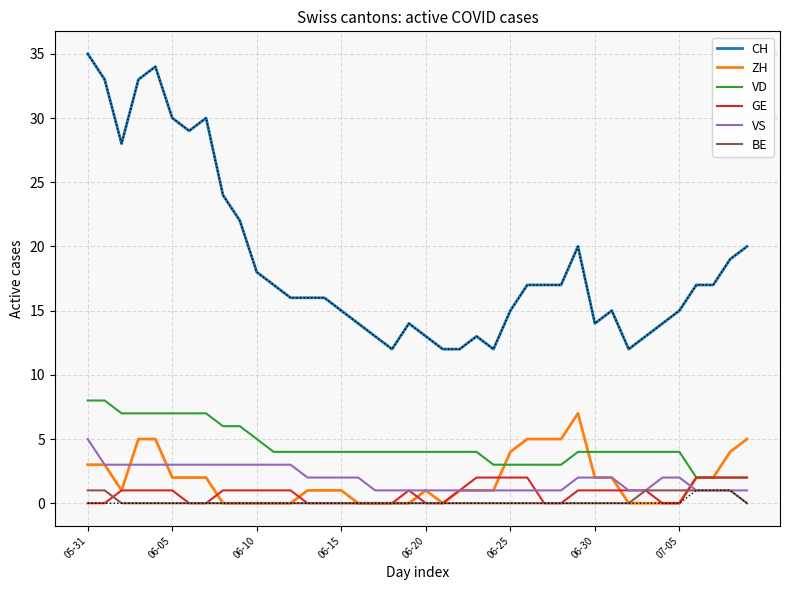

Which series has the largest total across all categories?

CH